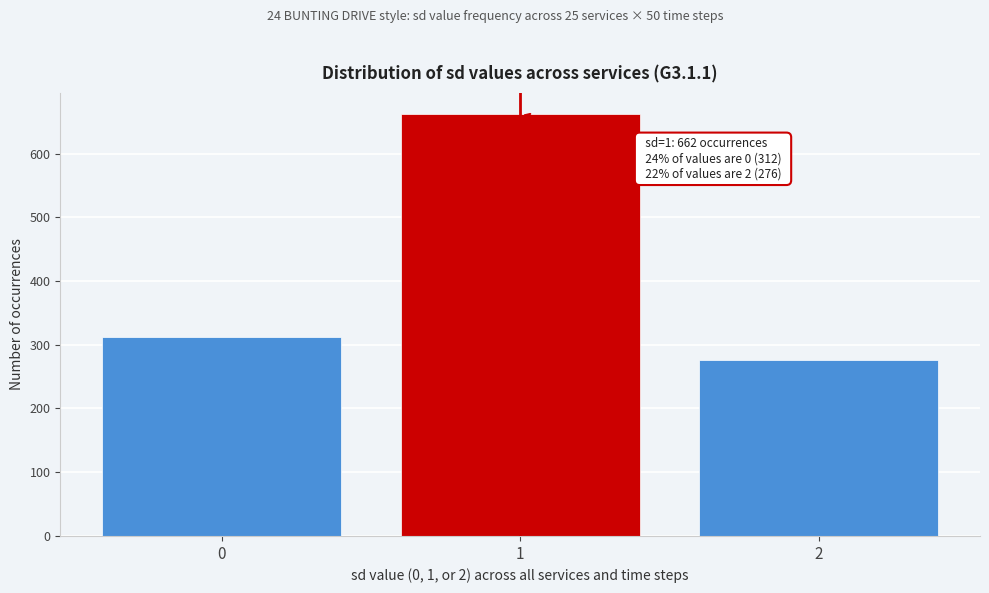

Reading left to right, what are all the values shown in this chart?

312	662	276